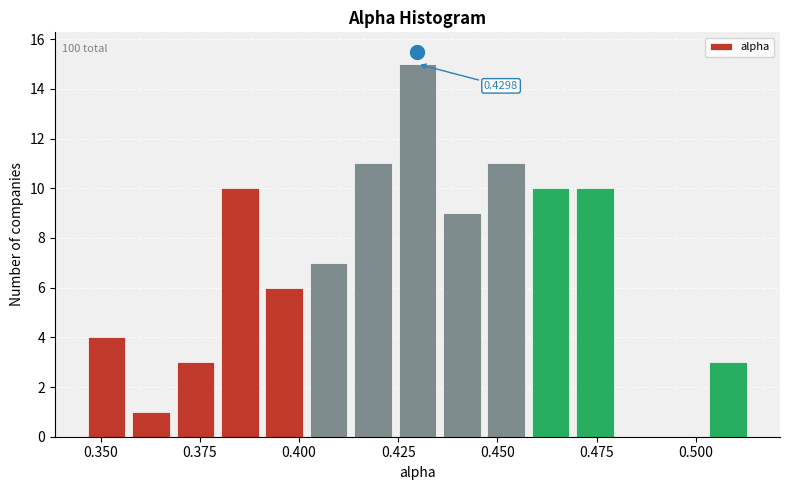

Read against the x-axis, roughly where is the centre of the tallest bar?

0.430